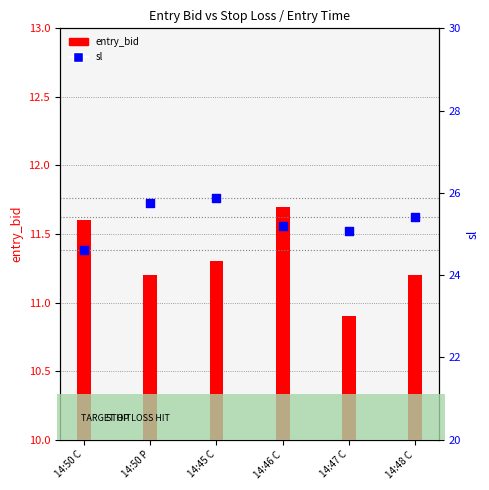

Which series reaches the minimum Y coordinate?

entry_bid